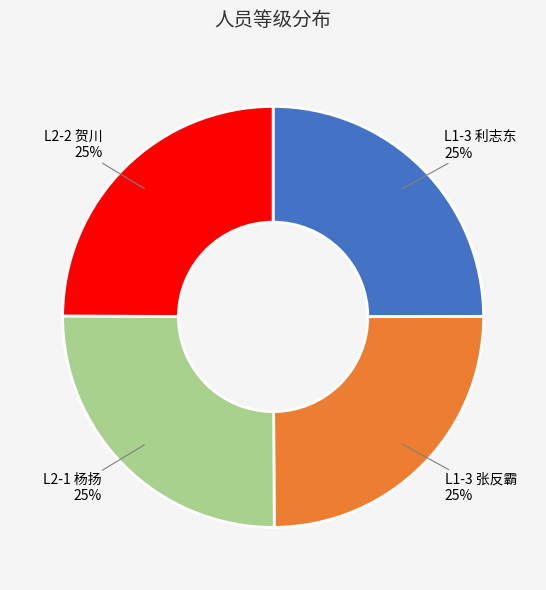

Does L1-3 张反霸 account for over 50% of the chart?

No